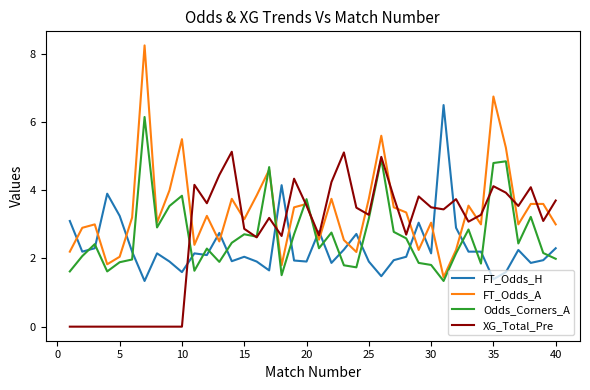

What is the difference between the maximum and minimum values in the Odds_Corners_A series?

4.8